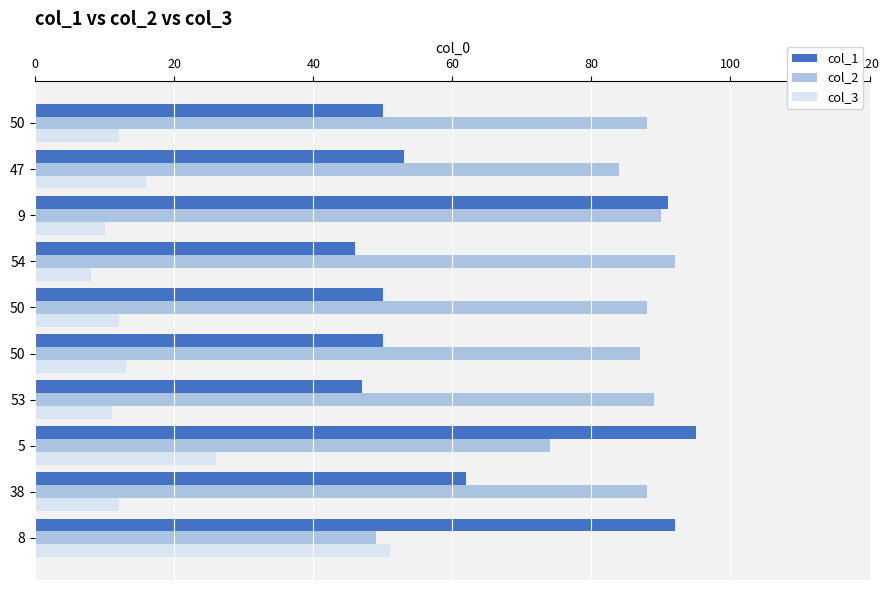

Which series has the largest total across all categories?

col_2